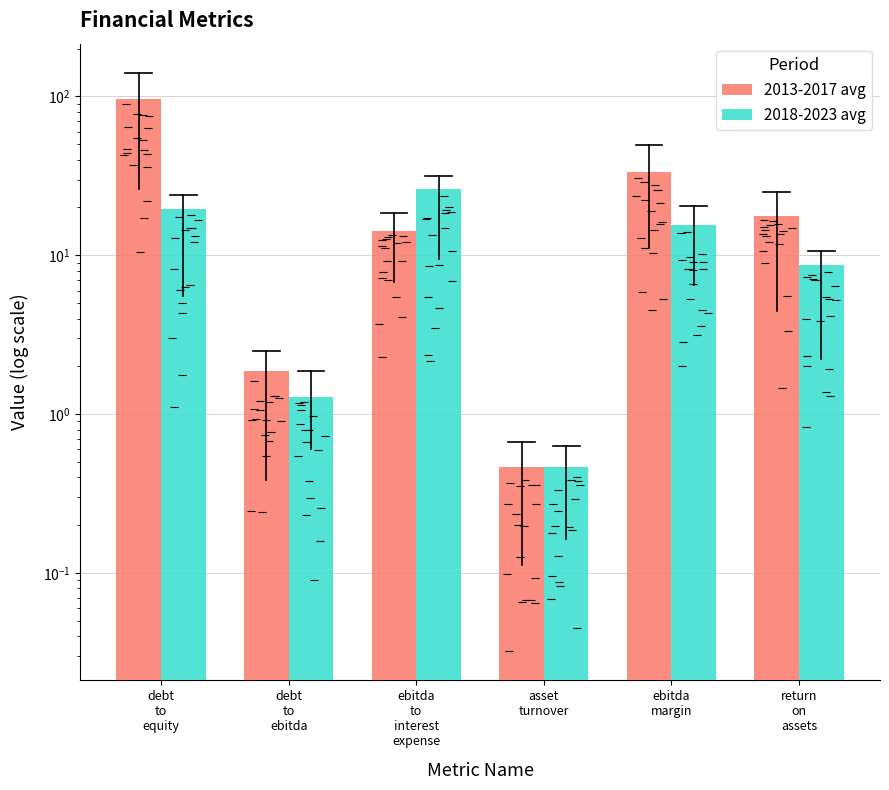

Is it true that 2013-2017 avg equals 0.5 at asset
turnover?

True